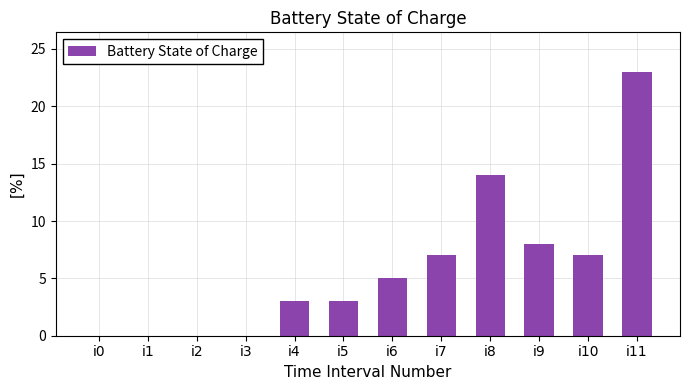

Between i4 and i7, which is larger?

i7